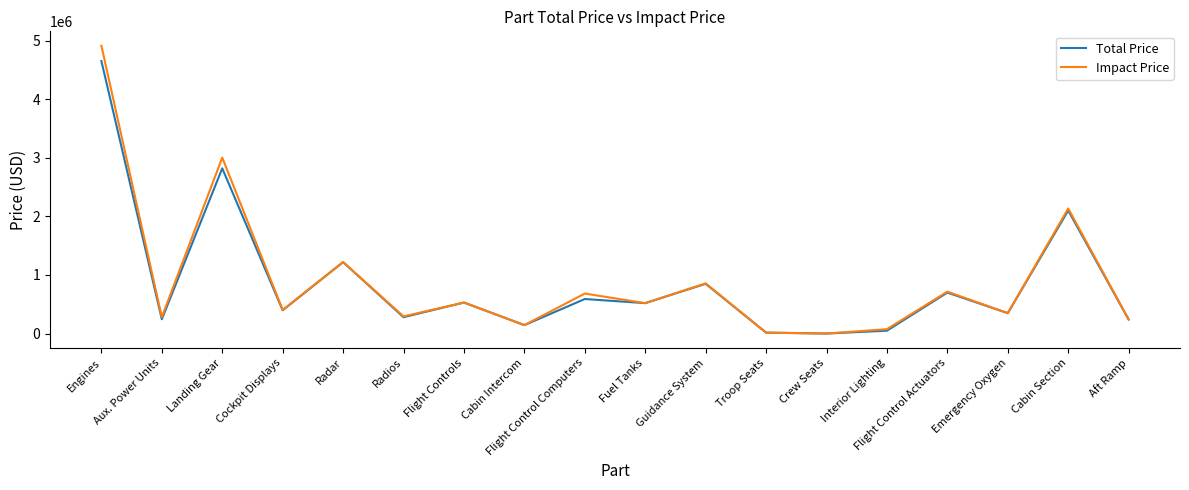

What is the total value across all series at Fuel Tanks?

1040000.0